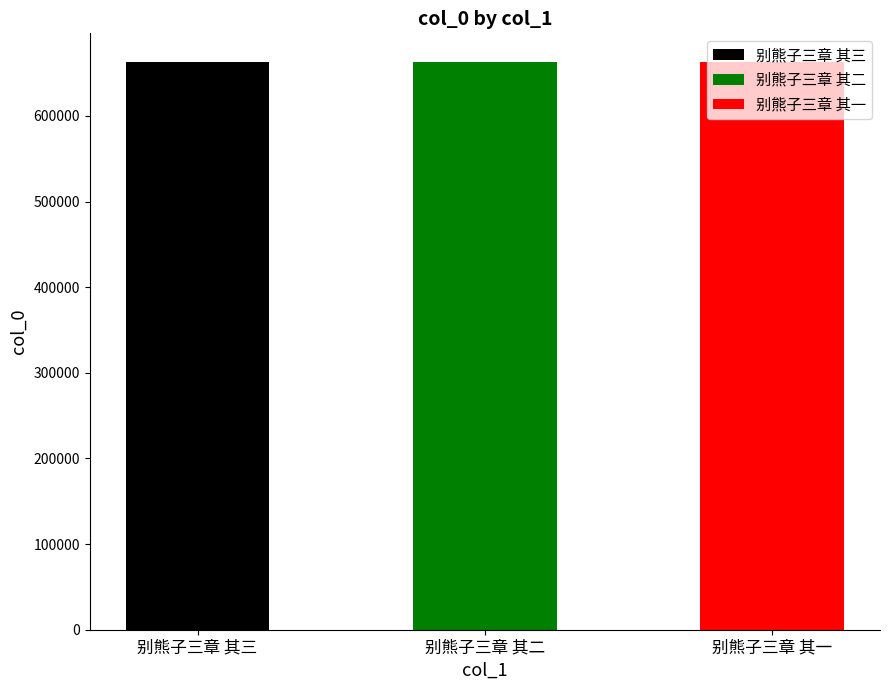

True or false: the data shows 663319 at 别熊子三章 其三.

True